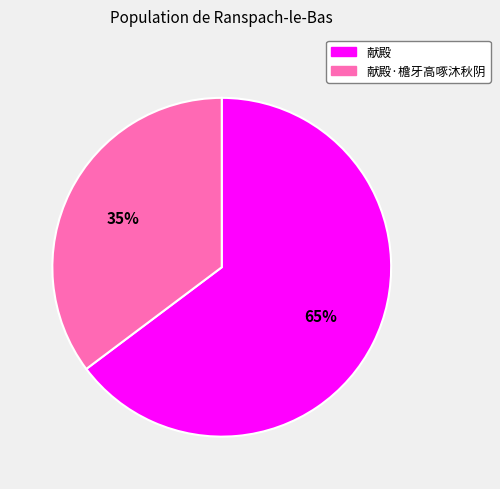

What is the smallest slice in the pie chart?

献殿·檐牙高啄沐秋阴